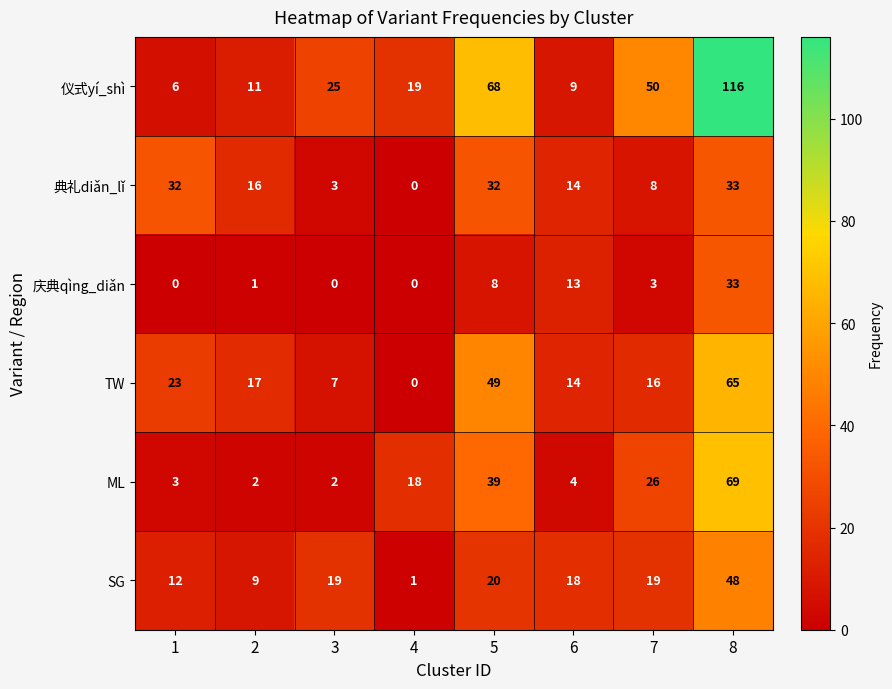

What is the approximate value of ML at 4, to the nearest 10?

20